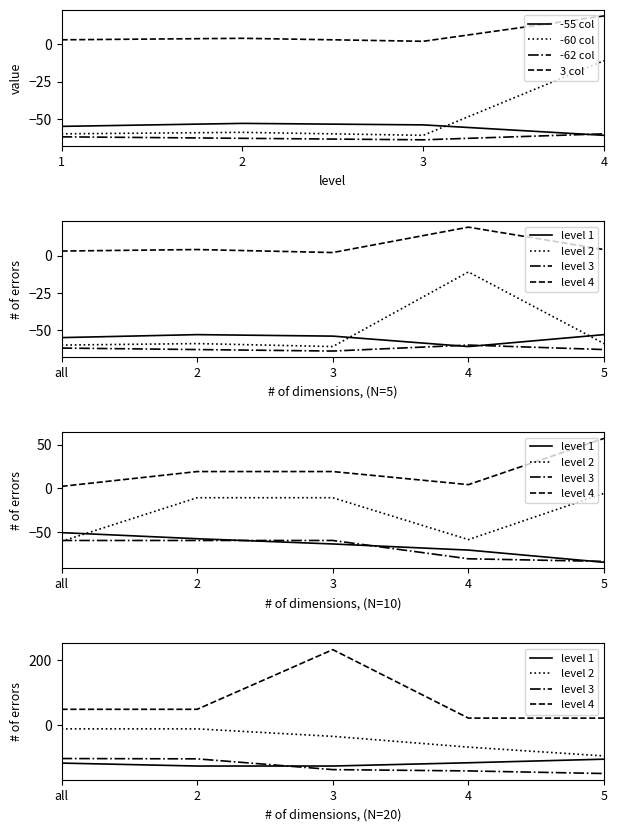

What is the minimum value for -60 col?

-61